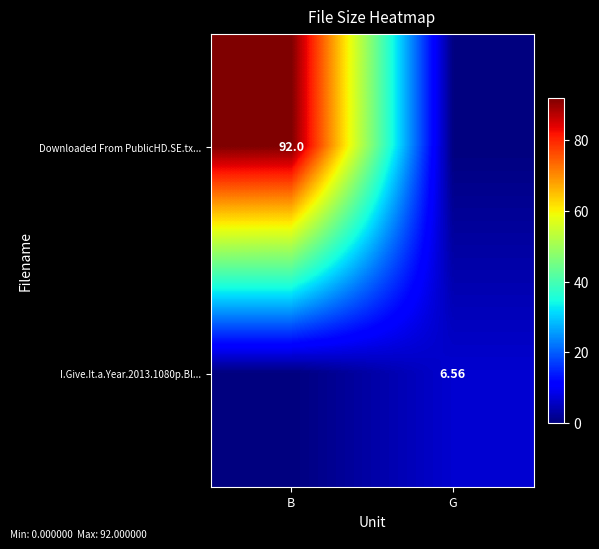

At which category does the chart reach its peak across all series?

B